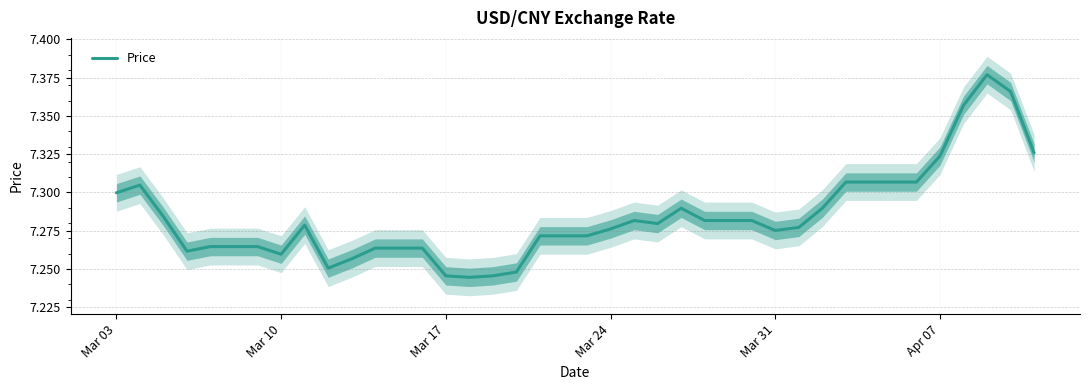

The Price series shows 2.8 at Apr 07. True or false?

False